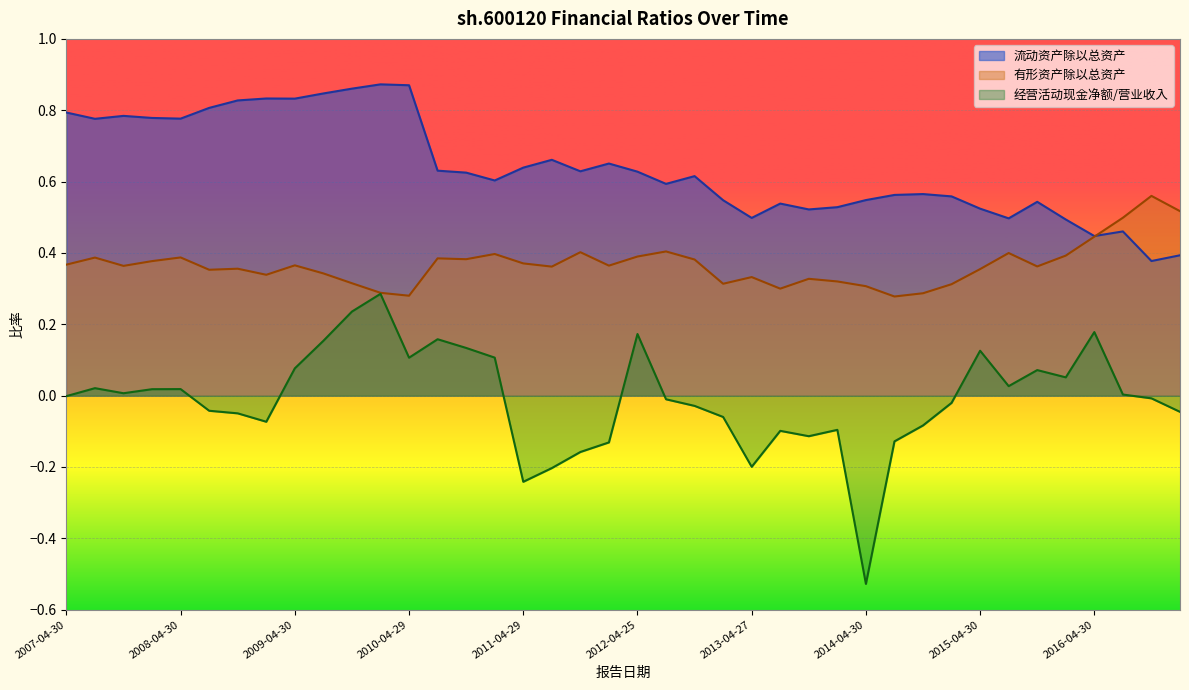

List the series in order of their overall mean, lowest first.

经营活动现金净额/营业收入, 有形资产除以总资产, 流动资产除以总资产